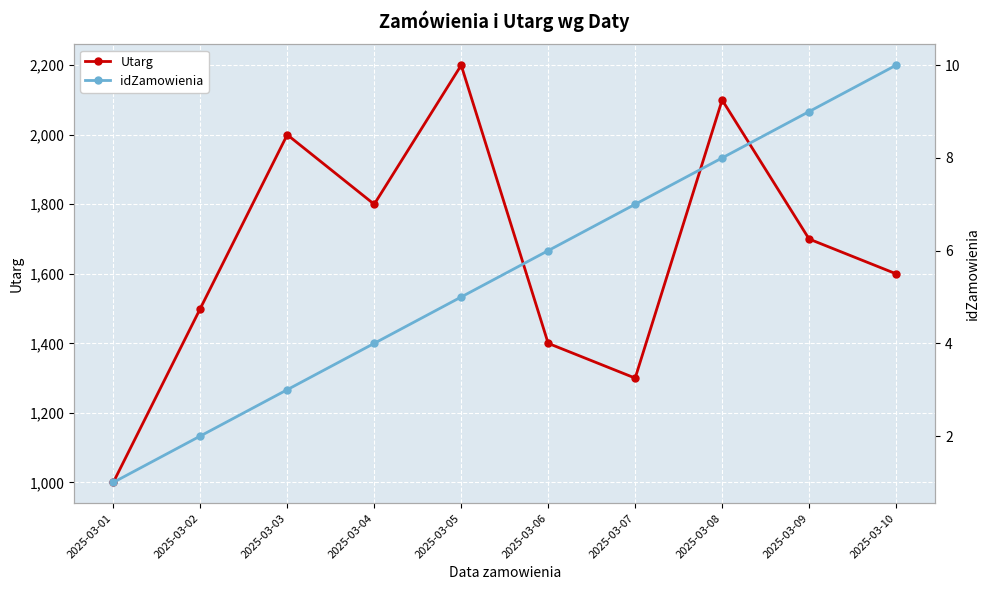

Which category has the lowest value in the idZamowienia series?

2025-03-01